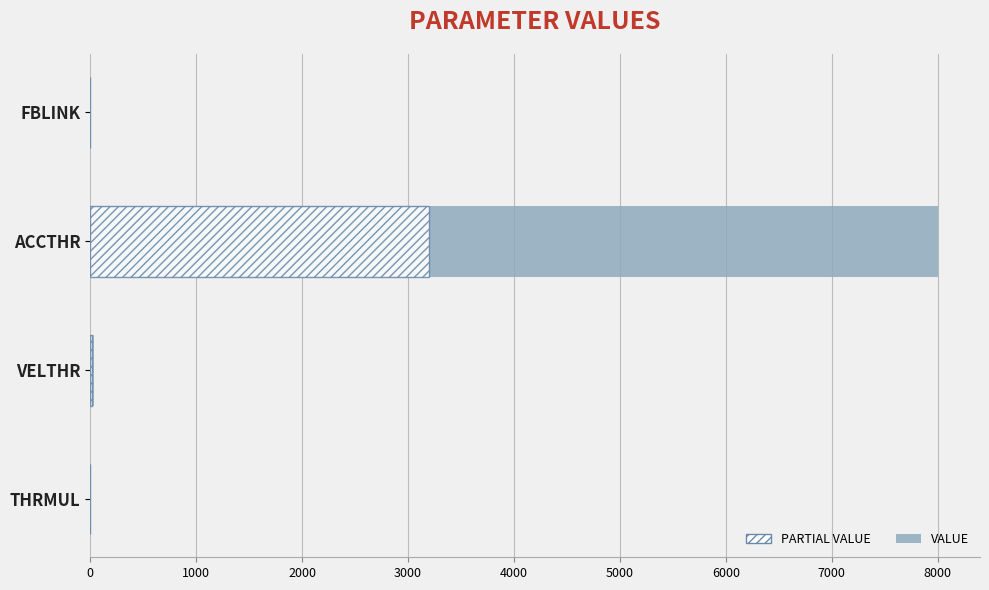

What is the maximum value shown in the chart?

8000.0